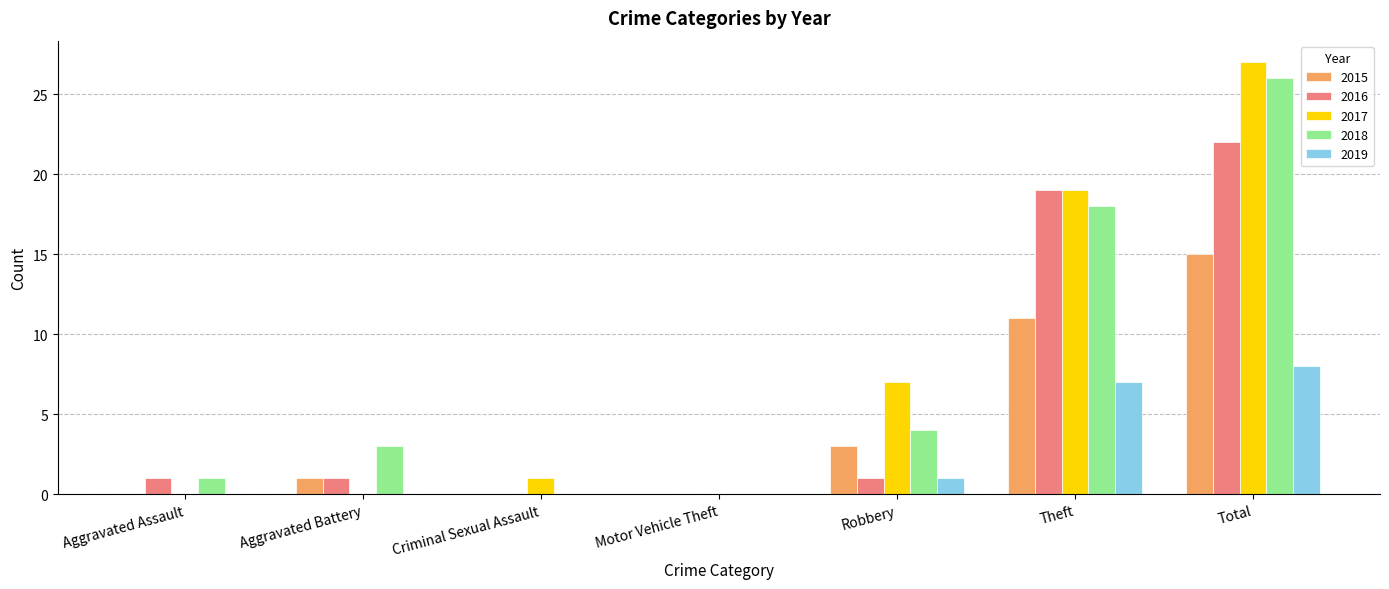

How many groups of bars are there?

7